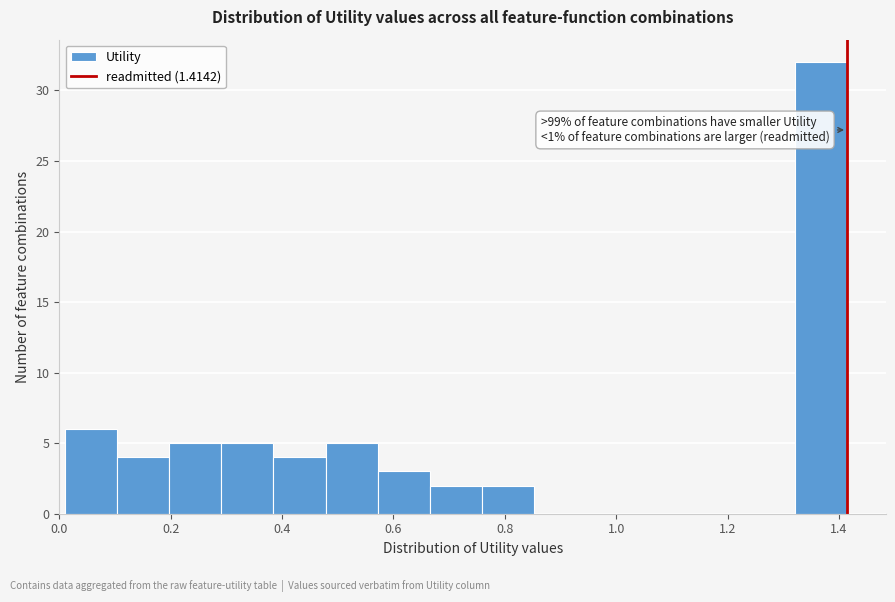

Over which range of the x-axis is the bar tallest?

1.32 to 1.42